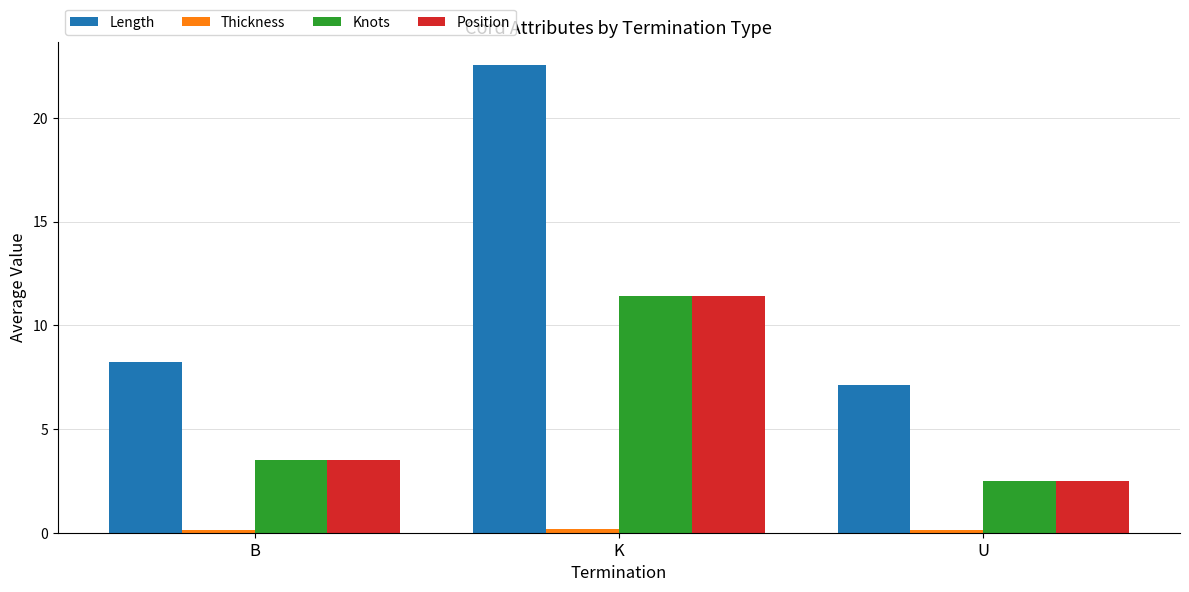

Is it true that Position equals 2.0 at B?

False